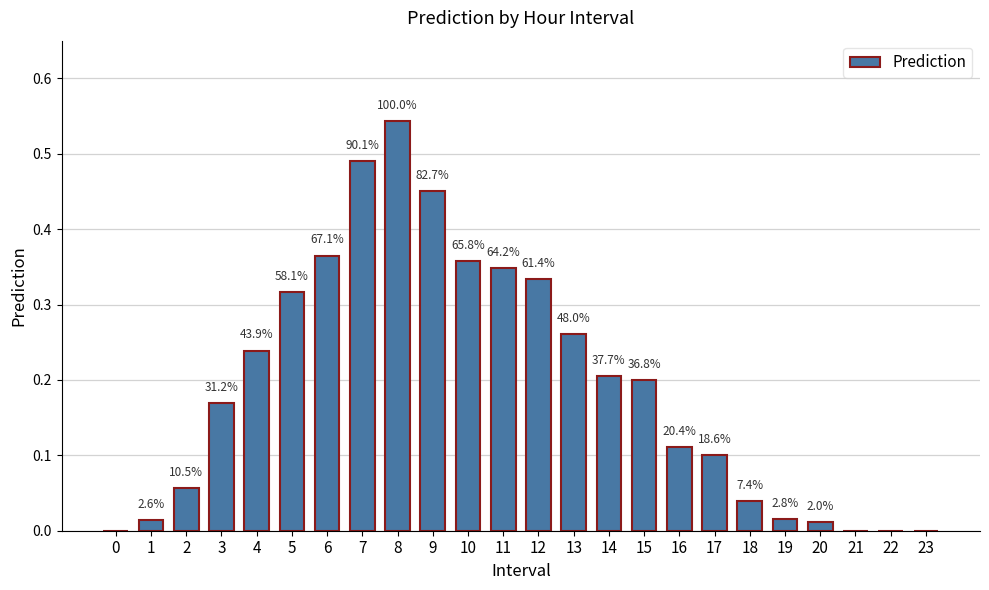

Which has a higher value, 21 or 16?

16